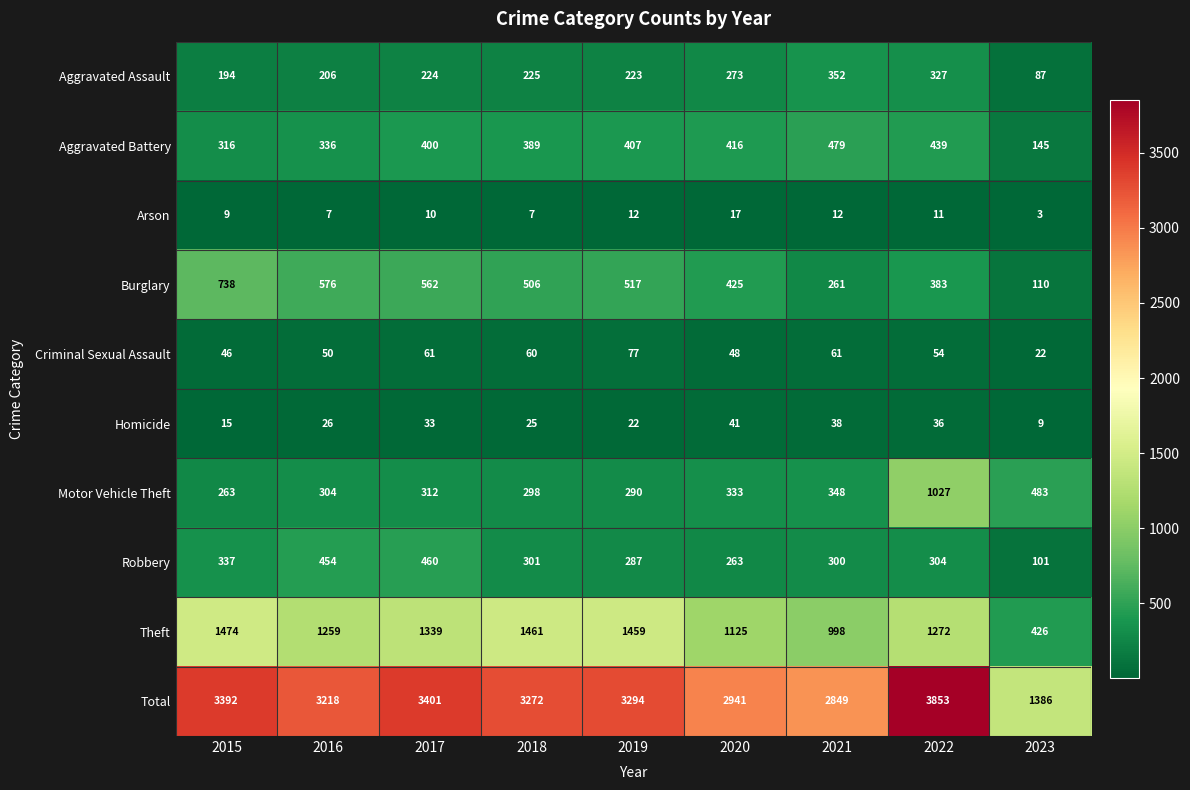

Which category has the highest value across all series?

2022